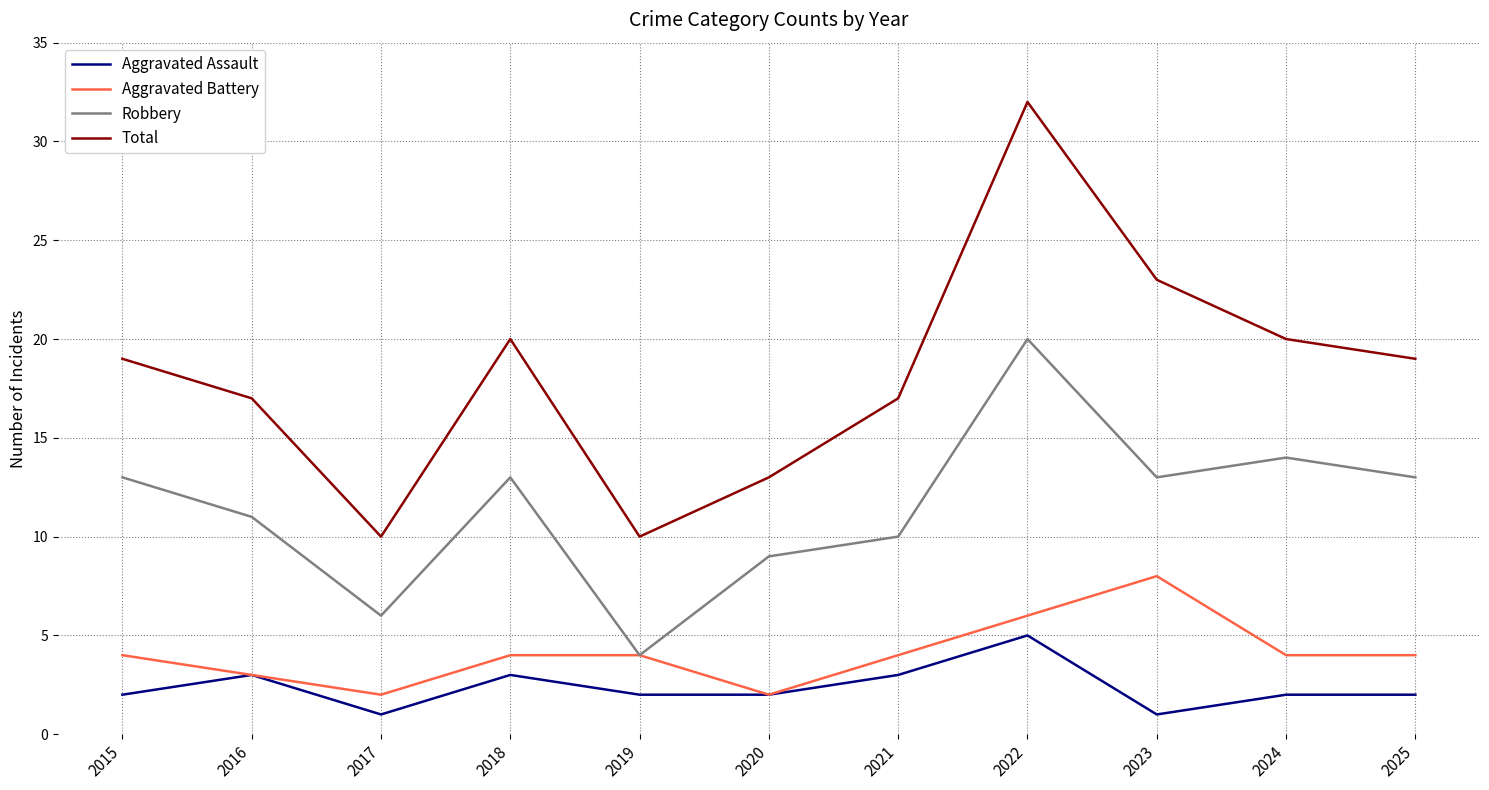

Reading right to left, what are all the values shown in this chart?

Aggravated Assault: 2025=2	2024=2	2023=1	2022=5	2021=3	2020=2	2019=2	2018=3	2017=1	2016=3	2015=2
Aggravated Battery: 2025=4	2024=4	2023=8	2022=6	2021=4	2020=2	2019=4	2018=4	2017=2	2016=3	2015=4
Robbery: 2025=13	2024=14	2023=13	2022=20	2021=10	2020=9	2019=4	2018=13	2017=6	2016=11	2015=13
Total: 2025=19	2024=20	2023=23	2022=32	2021=17	2020=13	2019=10	2018=20	2017=10	2016=17	2015=19